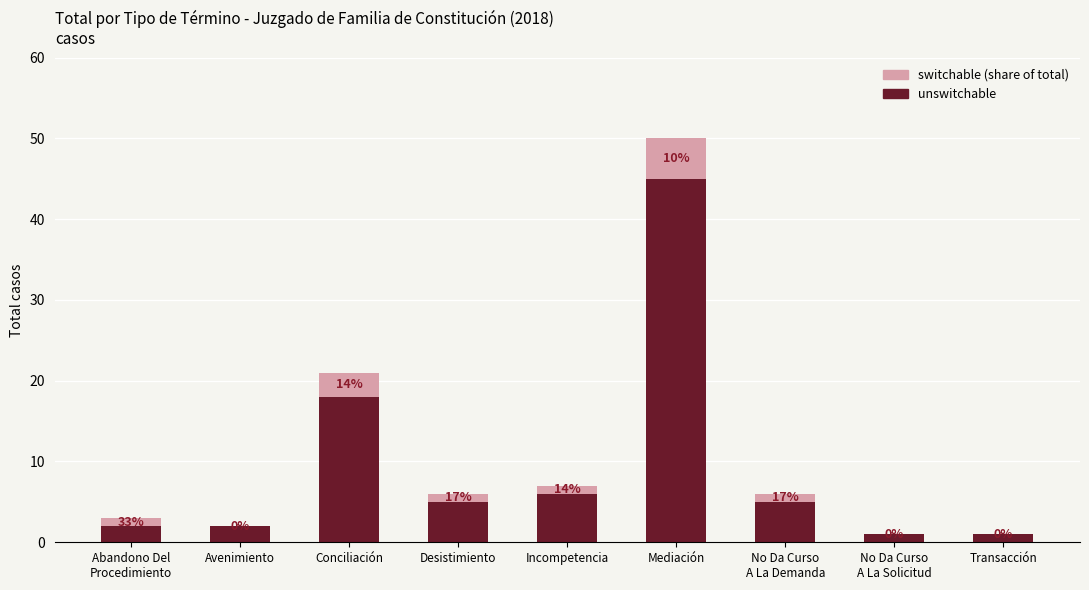

What are all the series names shown in the legend?

switchable (share of total), unswitchable